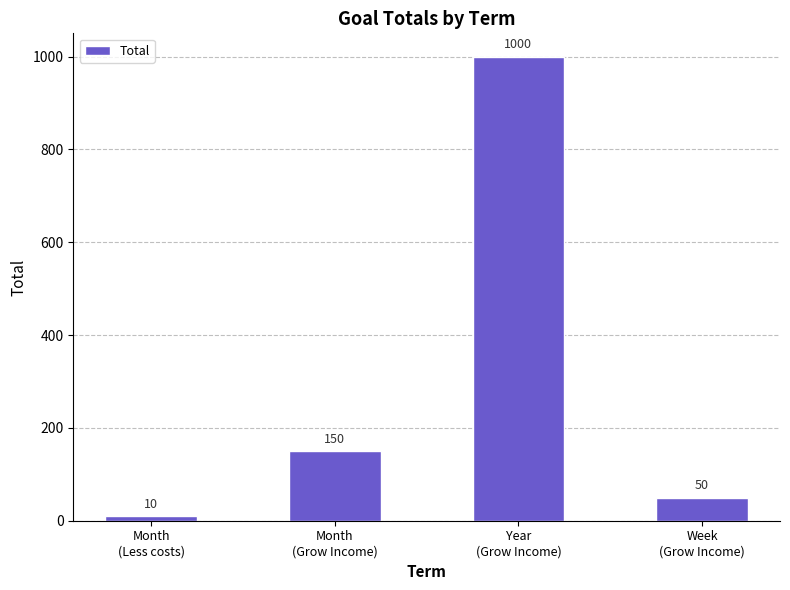

Are the bars grouped side by side (vs. stacked)?

No